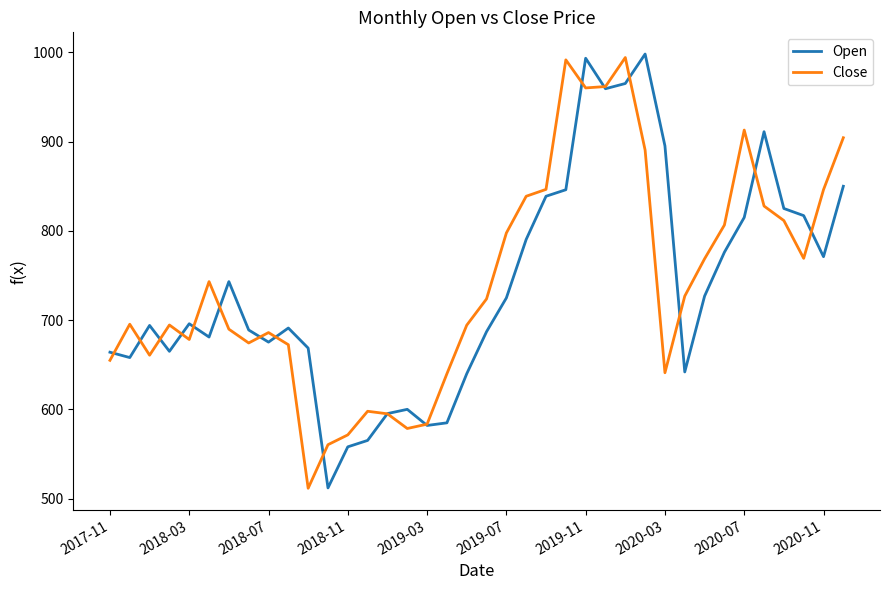

What is the difference between the maximum and minimum values in the Open series?

486.0